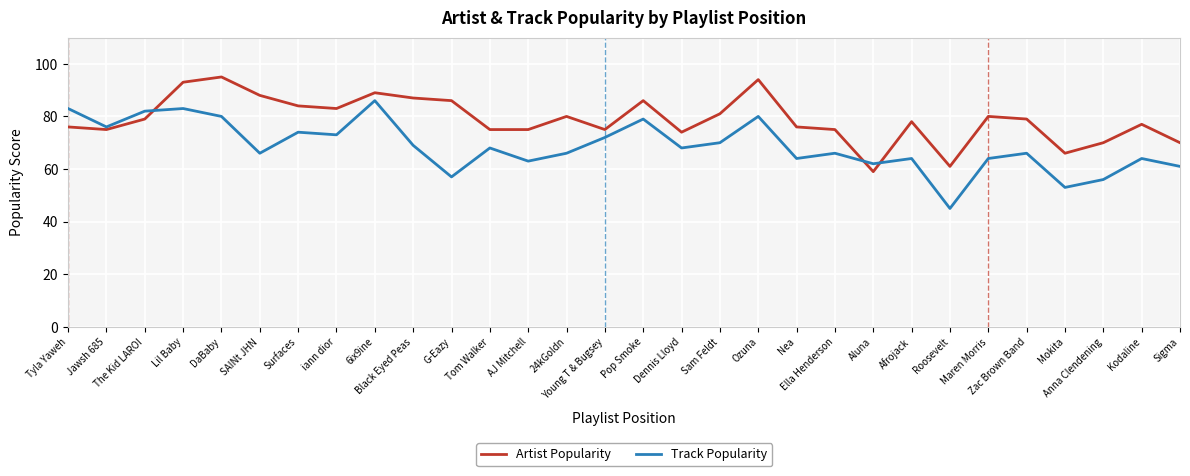

What is the maximum value for Artist Popularity?

95